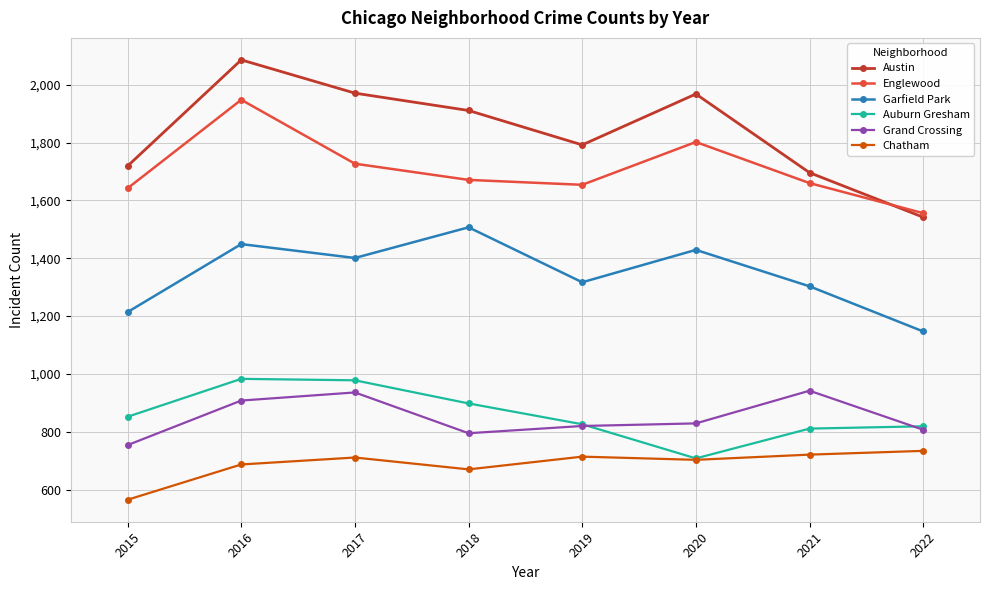

What is the greatest value displayed?

2086